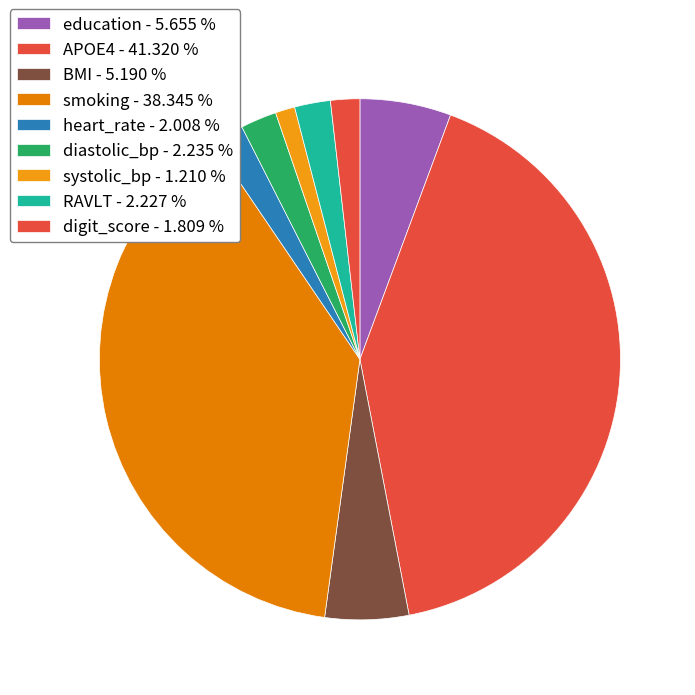

Is it true that APOE4 is 35% of the pie?

False